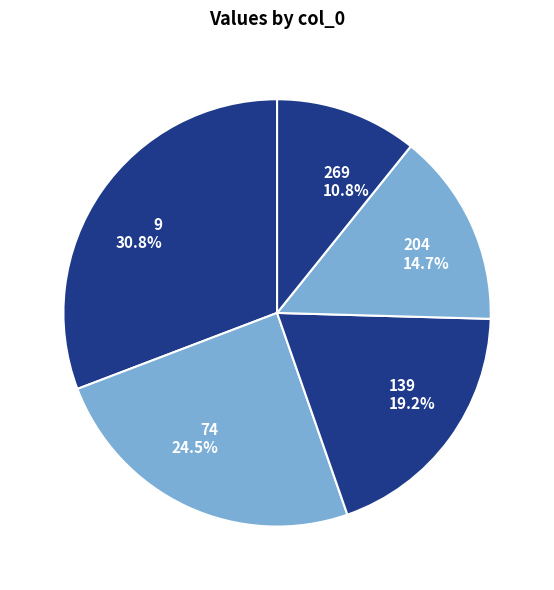

Rank the categories by value from highest to lowest.

9, 74, 139, 204, 269